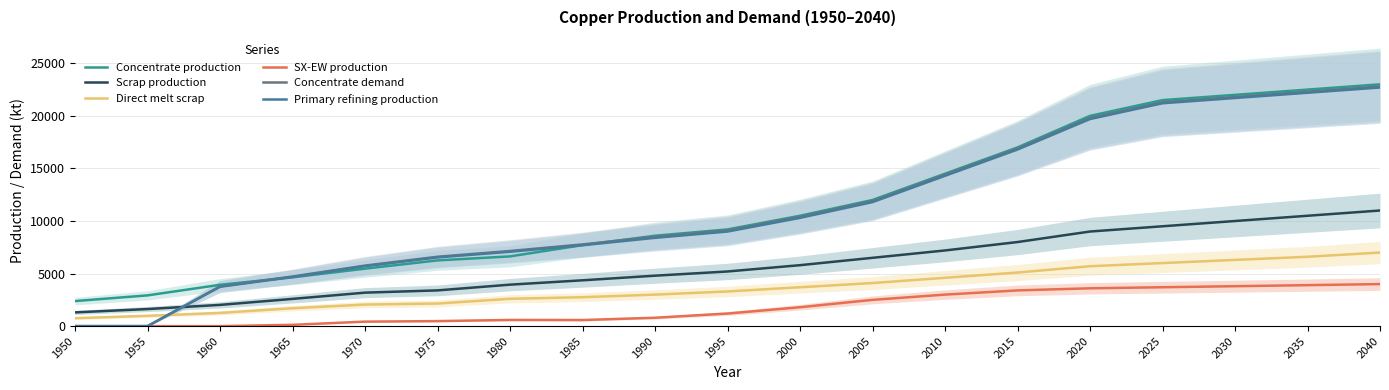

Reading left to right, extract all data points from this chart.

Concentrate production: 1950=2385.7	1955=2926.2	1960=3933.3	1965=4643.5	1970=5470.3	1975=6254.7	1980=6636.1	1985=7706.8	1990=8600.0	1995=9200.0	2000=10500.0	2005=12000.0	2010=14500.0	2015=17000.0	2020=20000.0	2025=21500.0	2030=22000.0	2035=22500.0	2040=23000.0
Scrap production: 1950=1308.7	1955=1627.9	1960=2021.8	1965=2593.1	1970=3186.9	1975=3401.8	1980=3946.5	1985=4360.8	1990=4800.0	1995=5200.0	2000=5800.0	2005=6500.0	2010=7200.0	2015=8000.0	2020=9000.0	2025=9500.0	2030=10000.0	2035=10500.0	2040=11000.0
Direct melt scrap: 1950=756.1	1955=981.9	1960=1257.2	1965=1705.9	1970=2053.6	1975=2150.8	1980=2603.1	1985=2753.6	1990=3000.0	1995=3300.0	2000=3700.0	2005=4100.0	2010=4600.0	2015=5100.0	2020=5700.0	2025=6000.0	2030=6300.0	2035=6600.0	2040=7000.0
SX-EW production: 1950=0.0	1955=0.0	1960=0.0	1965=125.5	1970=429.7	1975=480.3	1980=590.9	1985=581.2	1990=800.0	1995=1200.0	2000=1800.0	2005=2500.0	2010=3000.0	2015=3400.0	2020=3600.0	2025=3700.0	2030=3800.0	2035=3900.0	2040=4000.0
Concentrate demand: 1950=0.0	1955=0.0	1960=3784.0	1965=4723.2	1970=5760.6	1975=6601.9	1980=7149.1	1985=7774.8	1990=8500.0	1995=9100.0	2000=10400.0	2005=11900.0	2010=14400.0	2015=16900.0	2020=19800.0	2025=21300.0	2030=21800.0	2035=22300.0	2040=22800.0
Primary refining production: 1950=0.0	1955=0.0	1960=3746.1	1965=4675.9	1970=5703.0	1975=6535.9	1980=7077.6	1985=7697.0	1990=8400.0	1995=9000.0	2000=10300.0	2005=11800.0	2010=14300.0	2015=16800.0	2020=19700.0	2025=21200.0	2030=21700.0	2035=22200.0	2040=22700.0